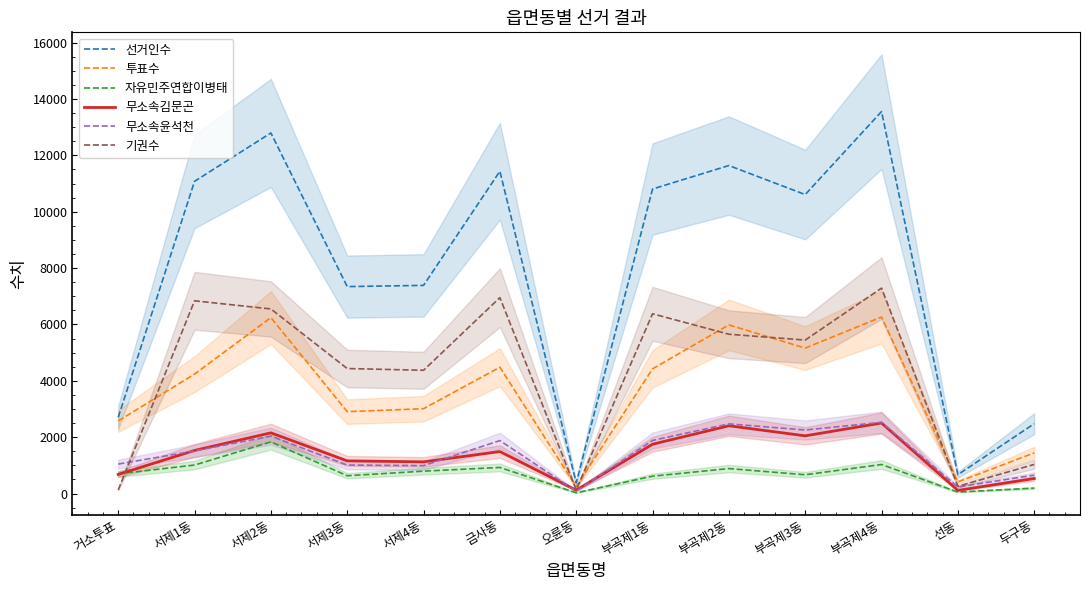

At which label does 기권수 first exceed 5447?

서제1동